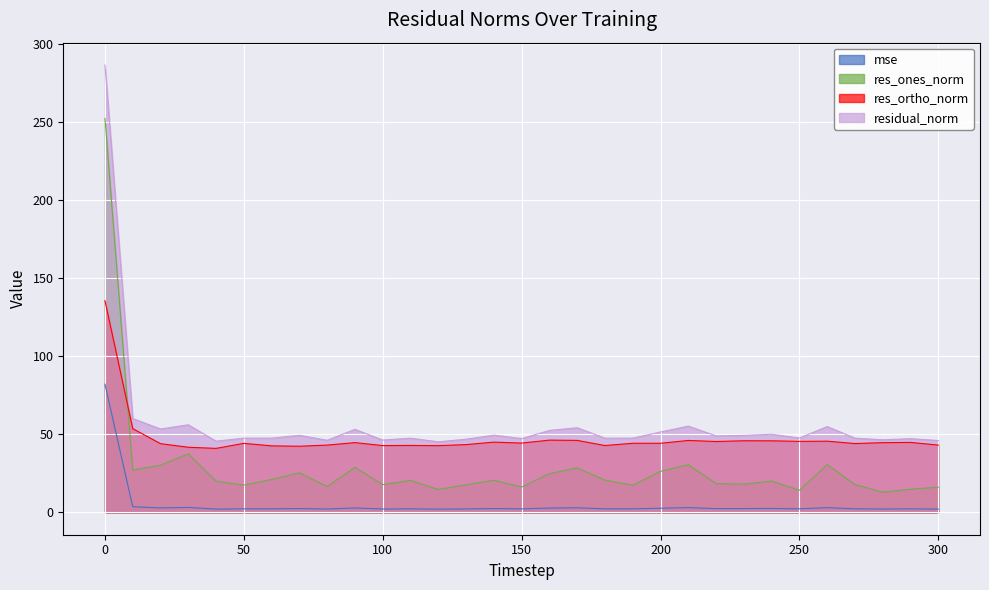

How many values in the residual_norm series exceed 47?

24